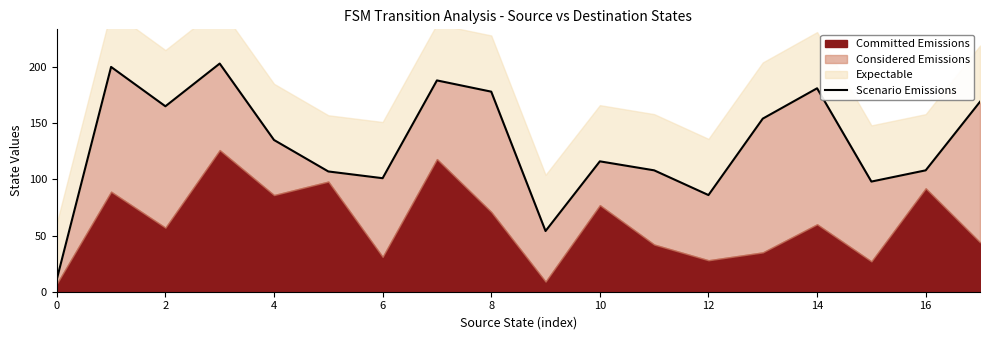

True or false: the data shows 77 at 17.

False